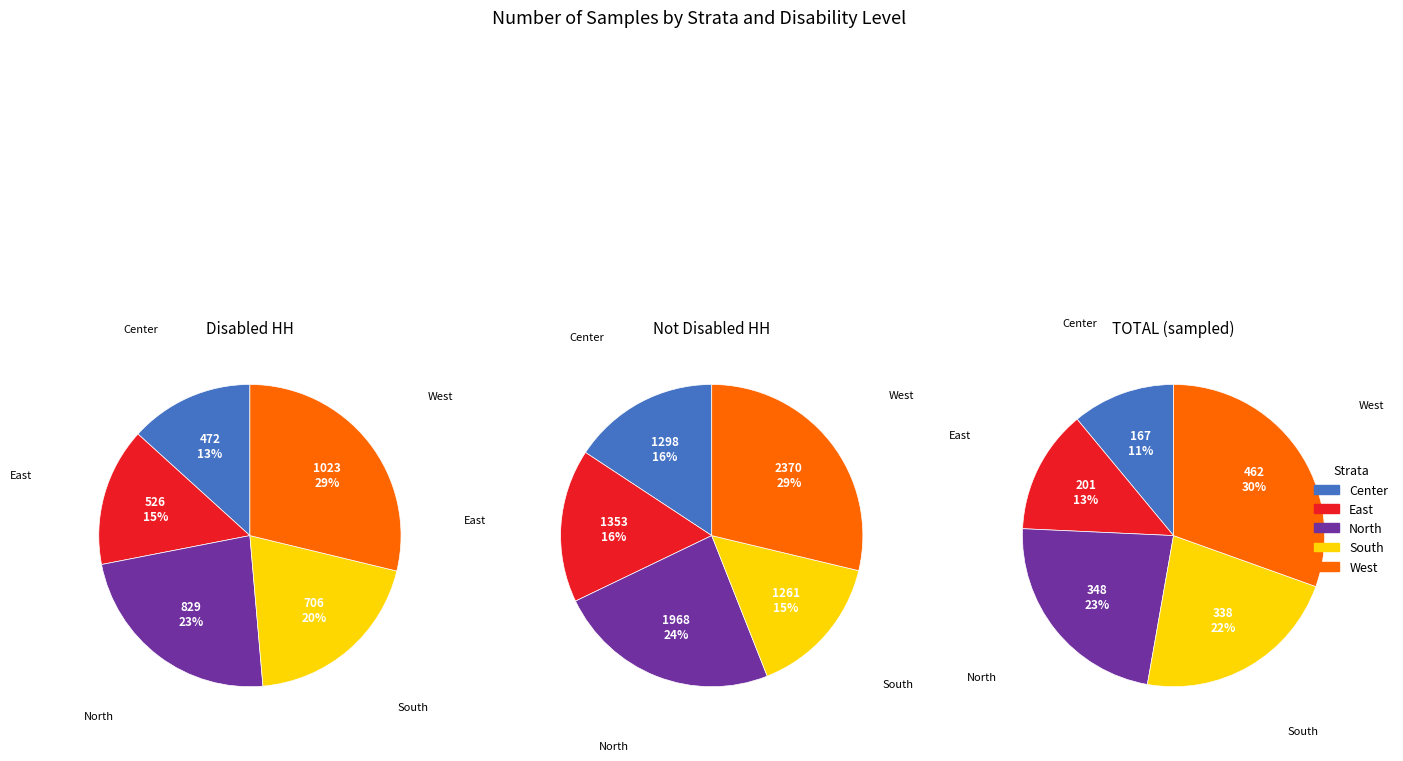

True or false: Center accounts for 26% of the total.

False